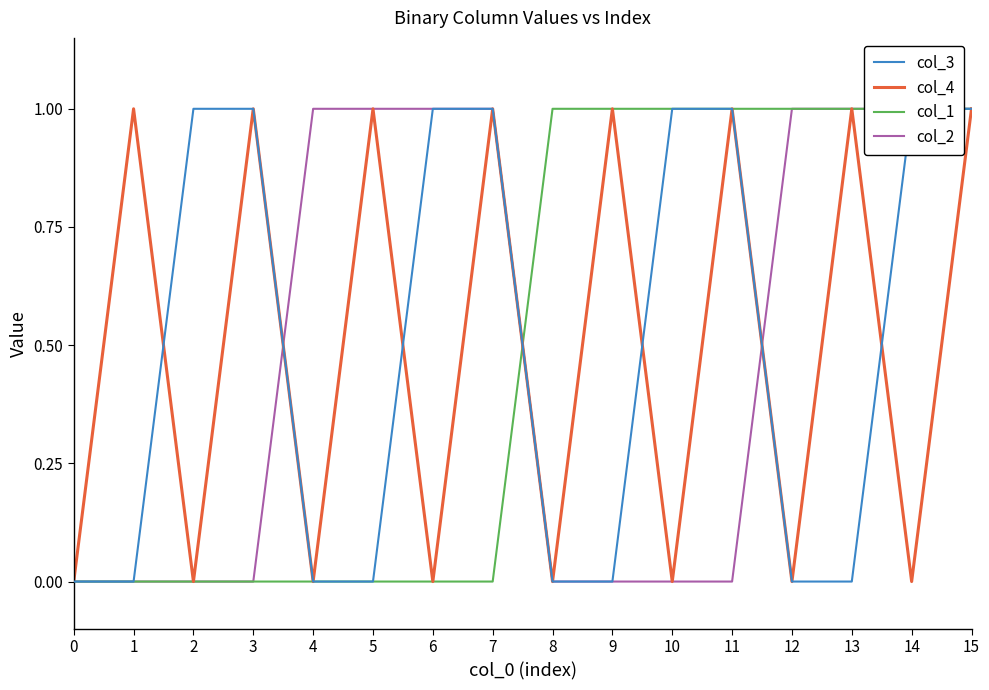

The col_4 series shows 1 at 8. True or false?

False